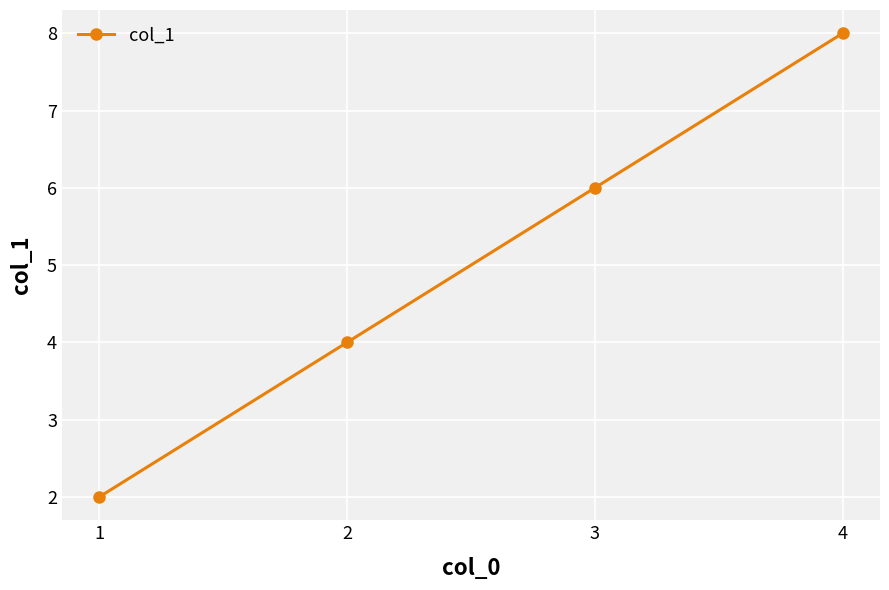

What is the difference between the maximum and minimum values?

6